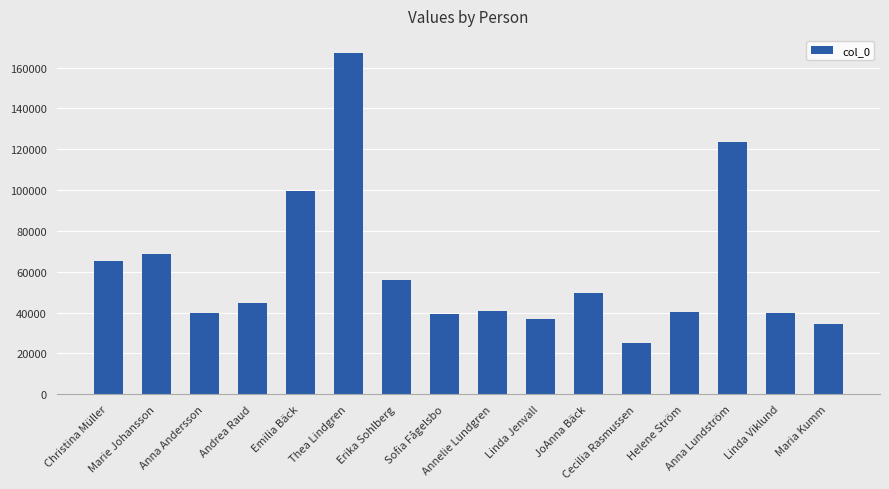

What is the label of the 16th bar from the left?

Maria Kumm